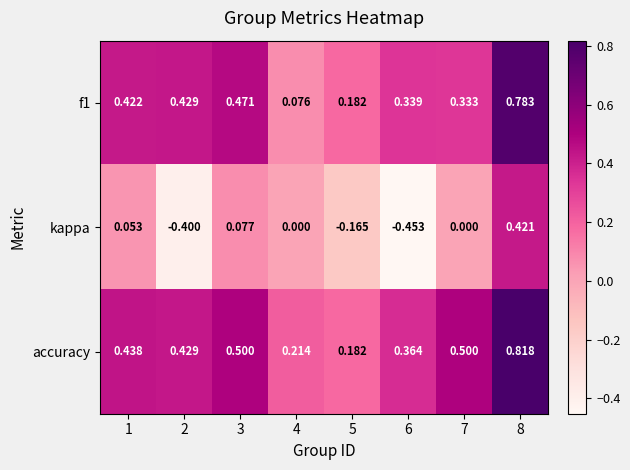

Is the value of f1 at 8 greater than the value of accuracy at 8?

No